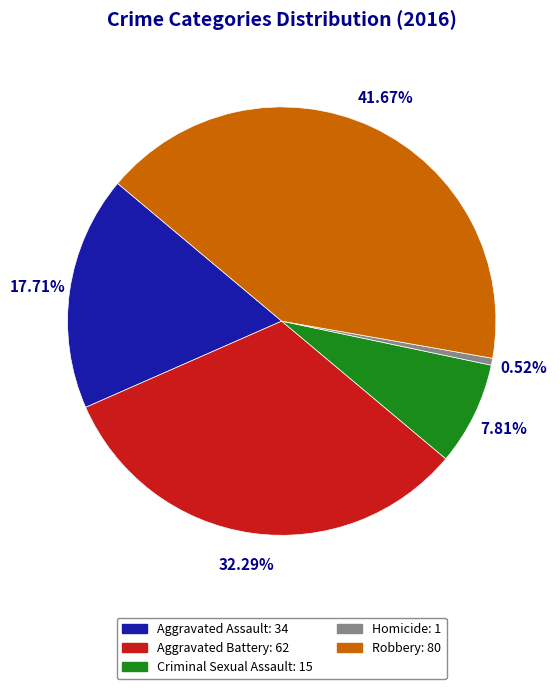

Does any single category account for the majority?

No